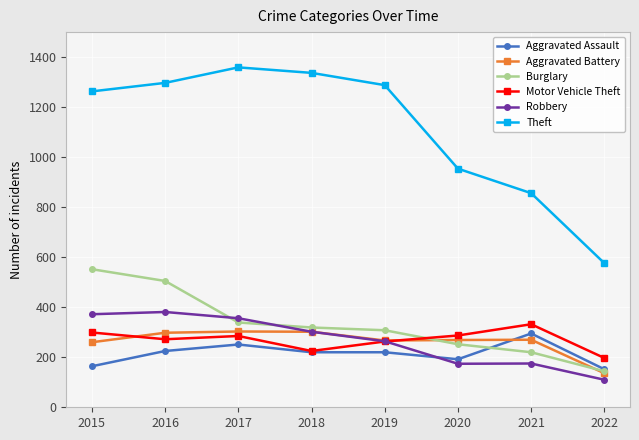

At which label does Theft reach its peak?

2017